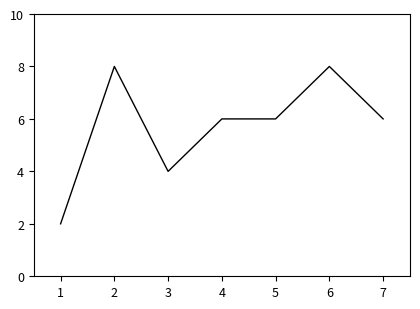

Reading left to right, list all the values displayed in this chart.

2	8	4	6	6	8	6